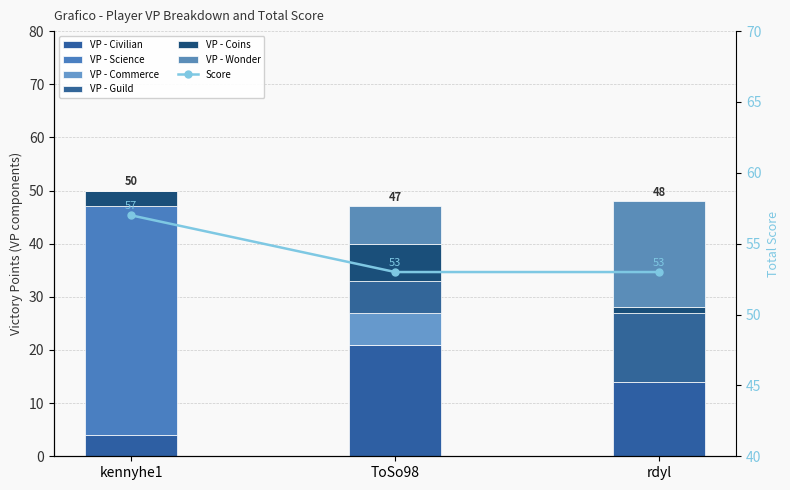

What position from the right is ToSo98?

2